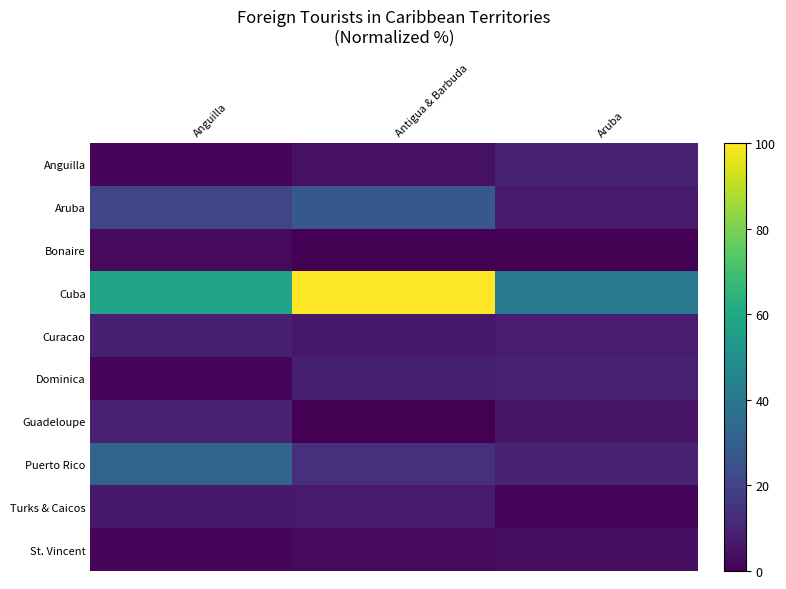

Between Anguilla and Aruba, which series saw the biggest shift?

Puerto Rico